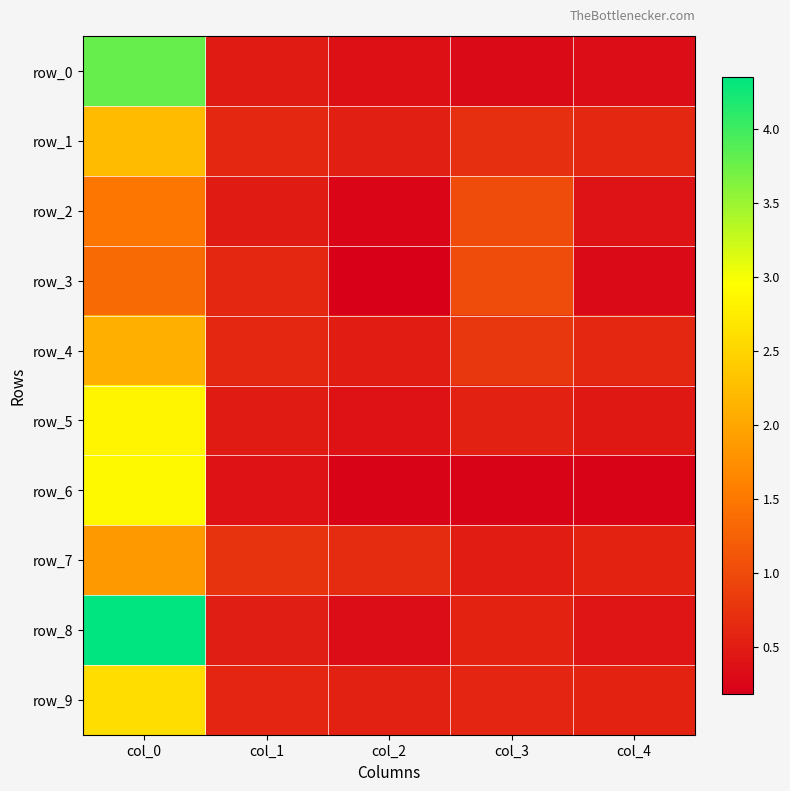

The row_4 series shows 0.2 at col_2. True or false?

False